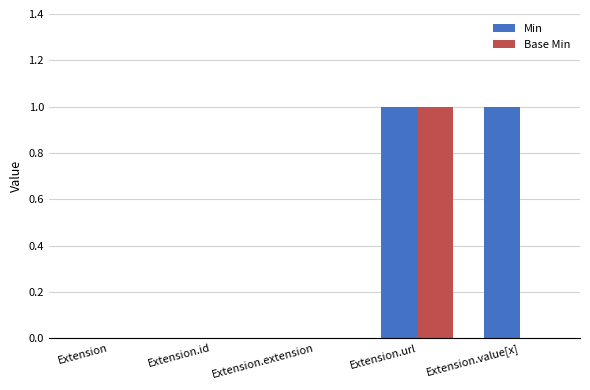

At which label does Base Min reach its peak?

Extension.url